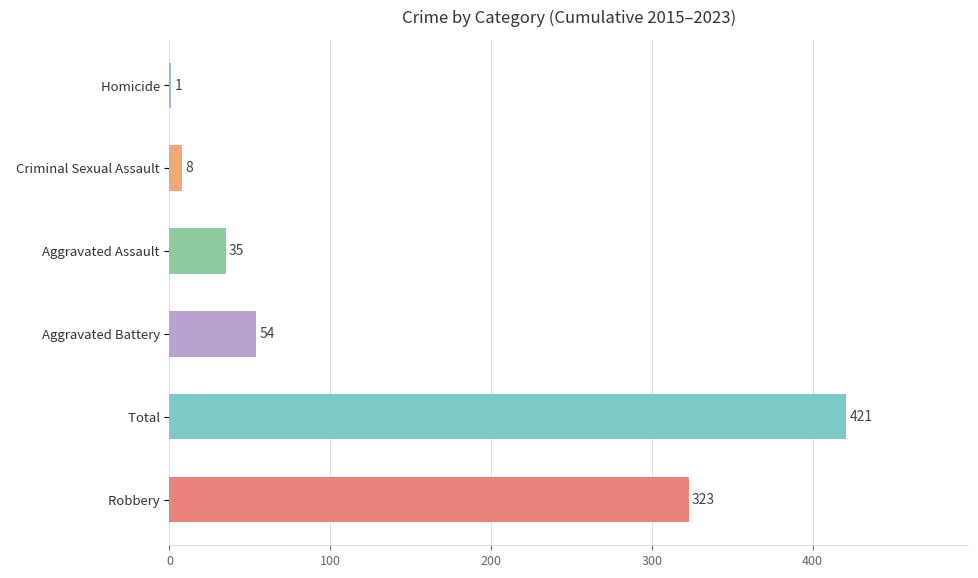

Between   Aggravated Assault and   Aggravated Battery, which is larger?

  Aggravated Battery